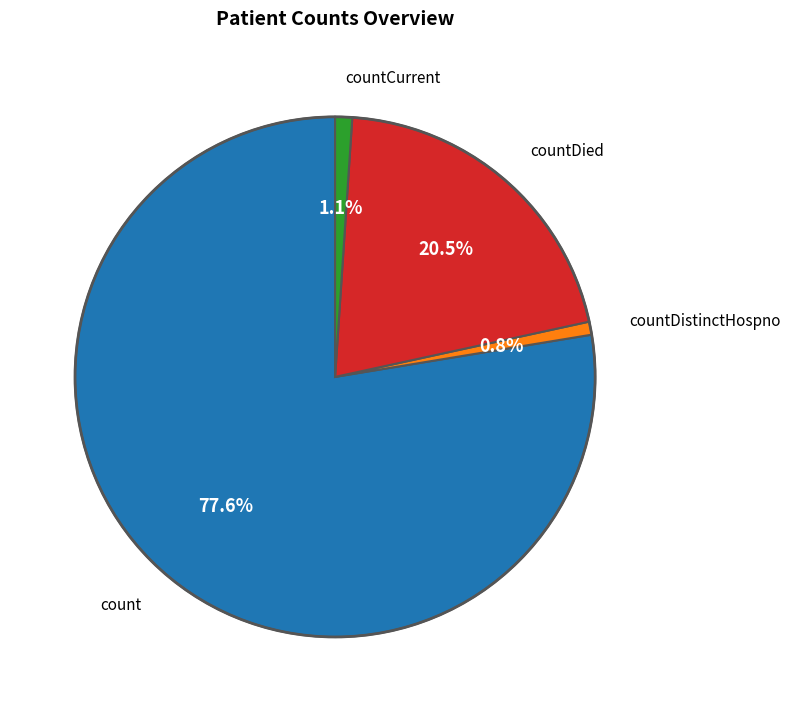

Count the number of slices in the pie.

4